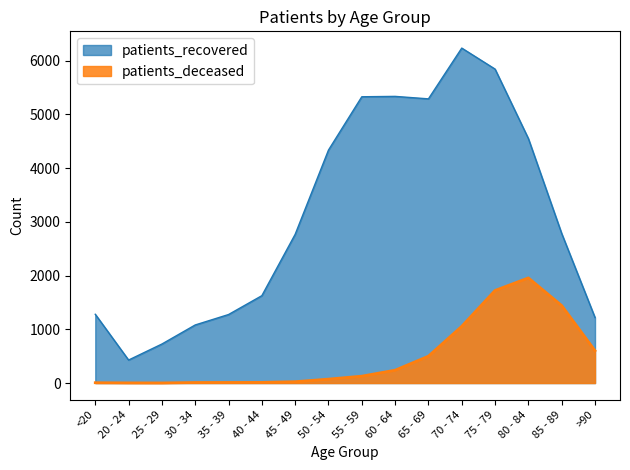

How many interior local valleys does the patients_deceased series have?

1